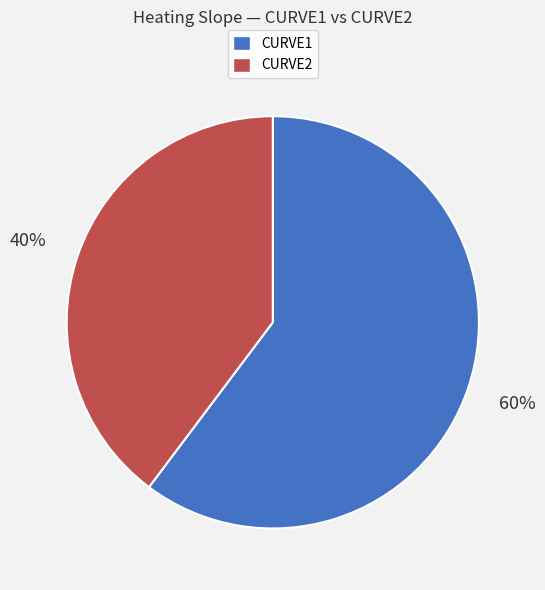

How many slices are in this pie chart?

2